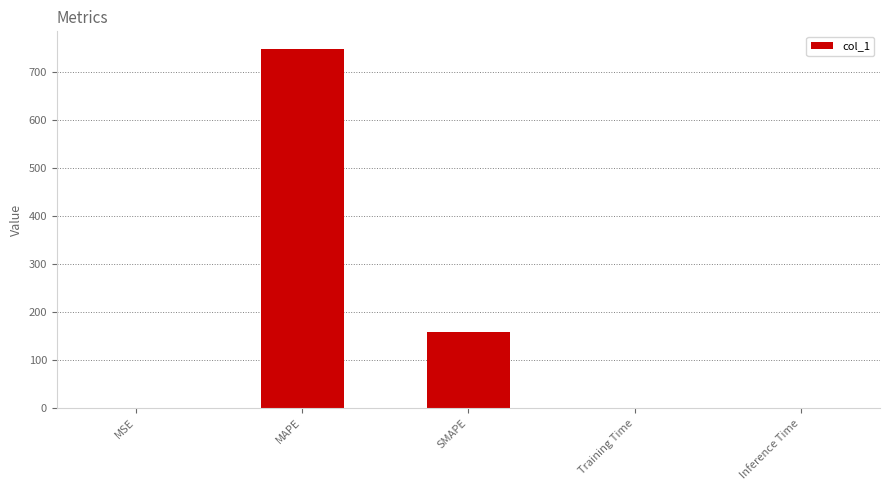

What is the sum of the values at MSE and MAPE?

748.6